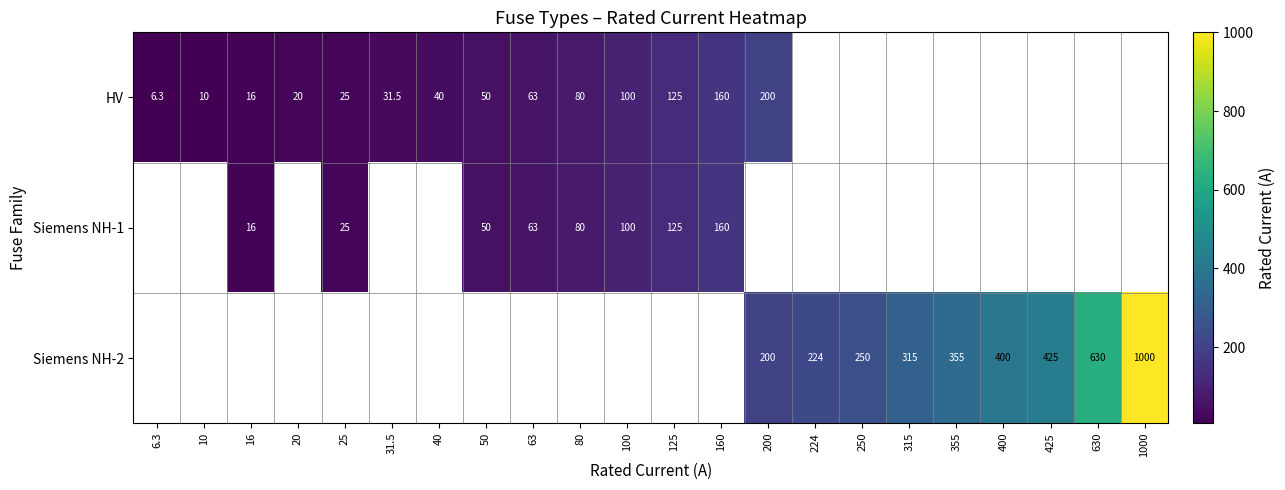

Is it true that HV equals 6.3 at 6.3?

True